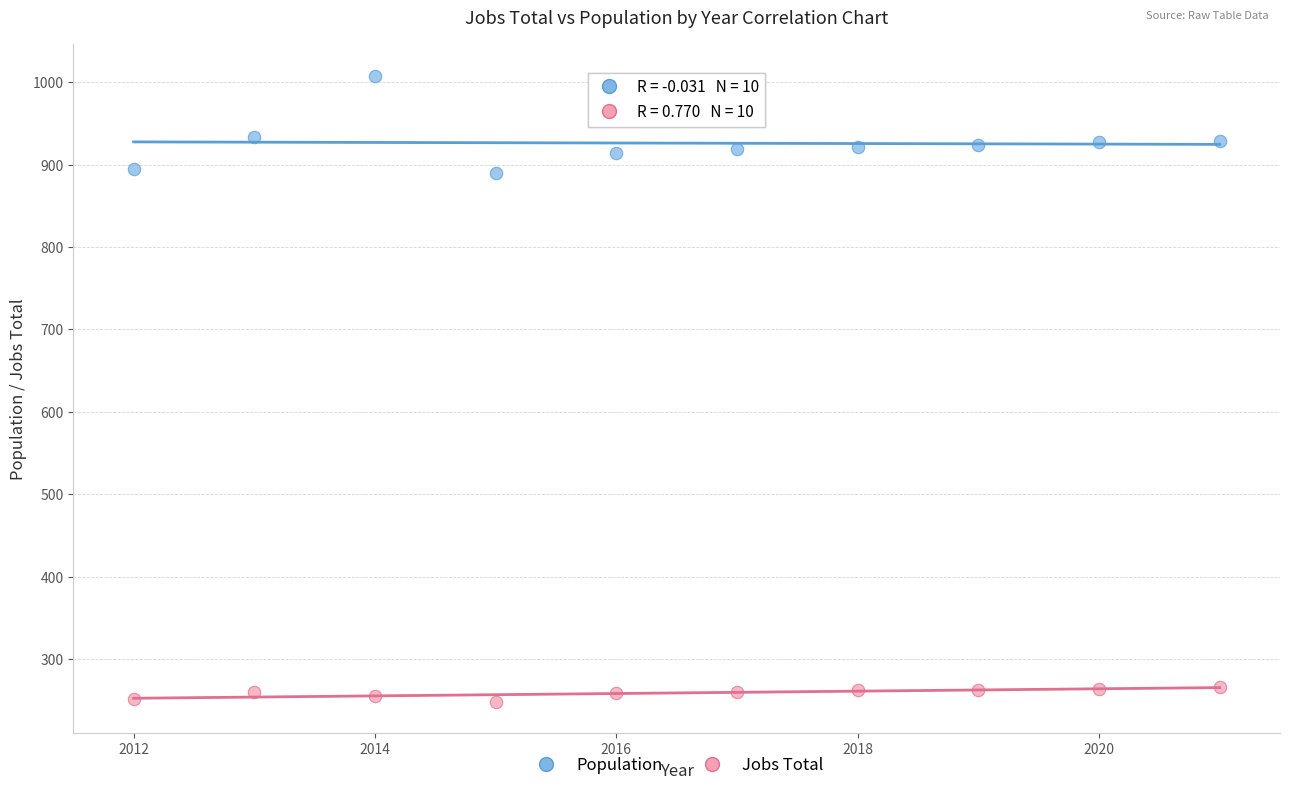

Across all data points, what is the range of X values (max minus min)?

9